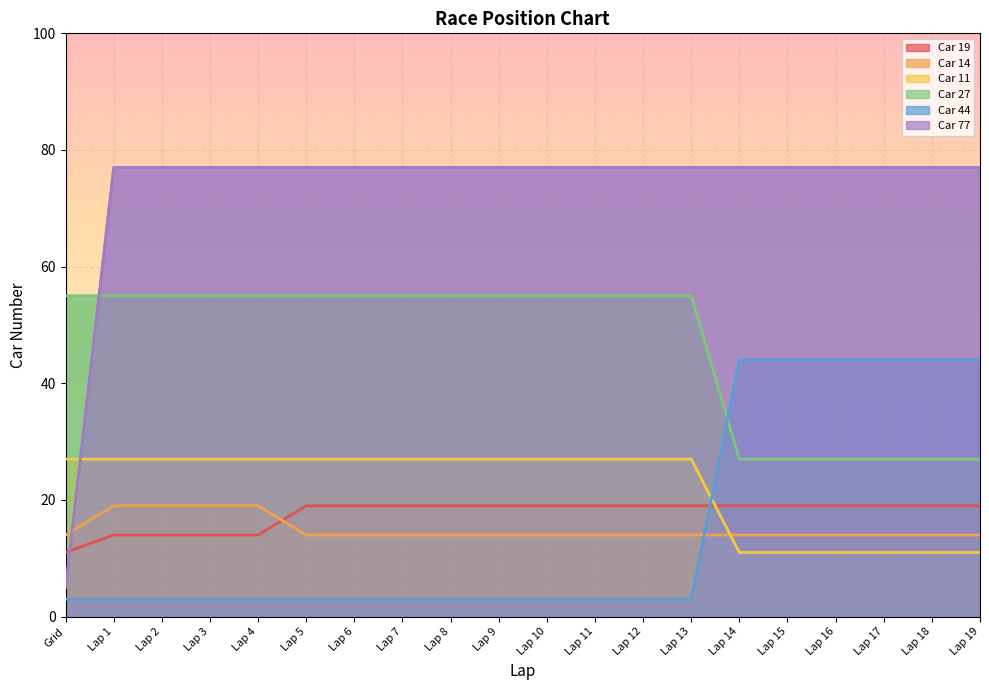

How many Car 11 values are between 3 and 44?

20